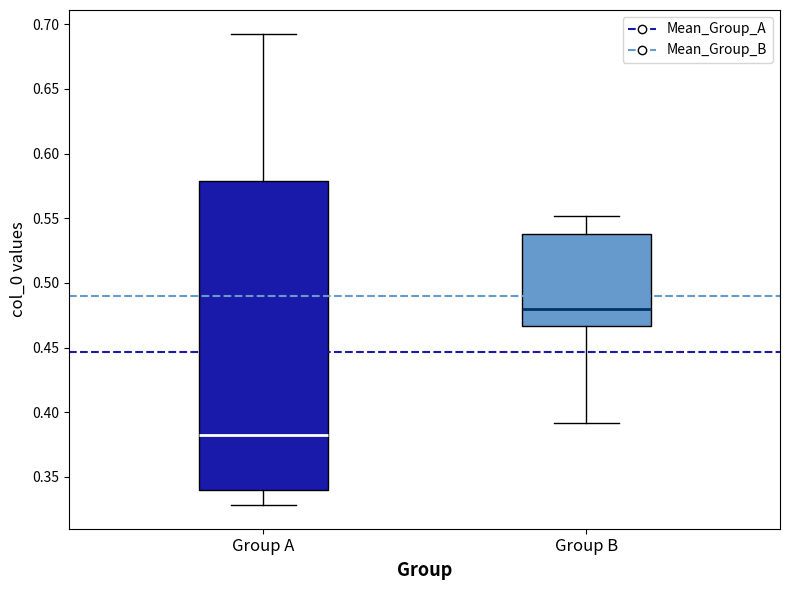

Comparing the boxes themselves (not the whiskers), which one is the tallest?

Group A